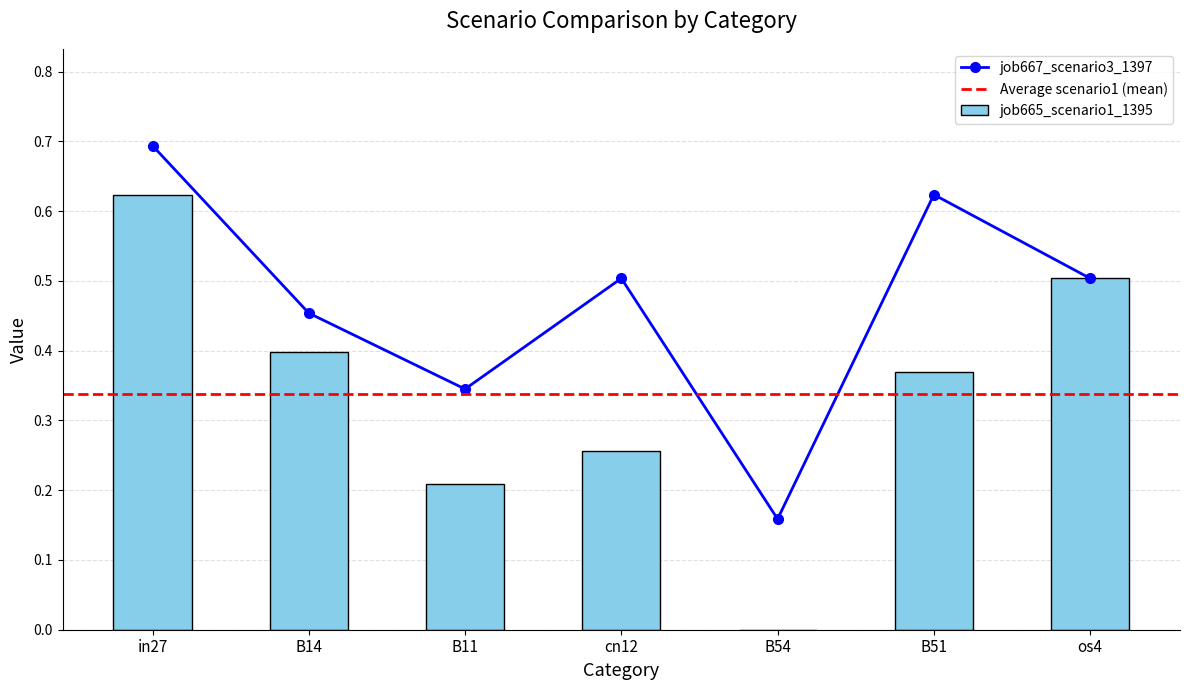

What is the label of the 4th bar from the right?

cn12